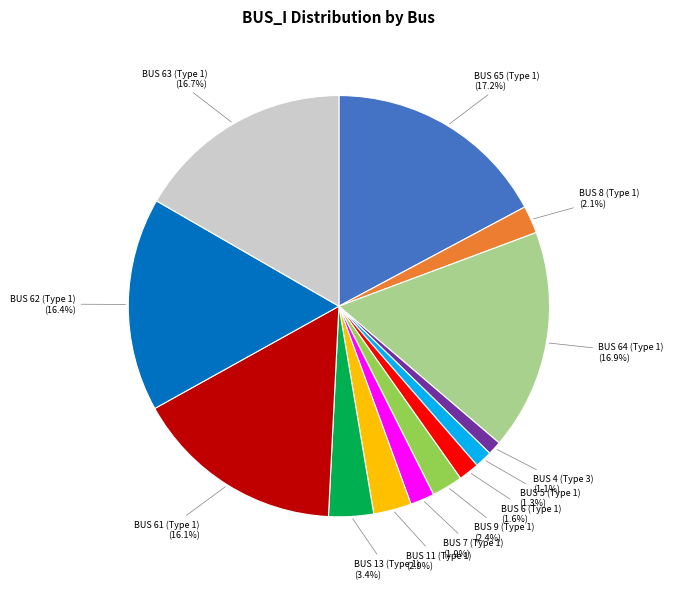

To the nearest percent, what portion does BUS 63 (Type 1) represent?

17%